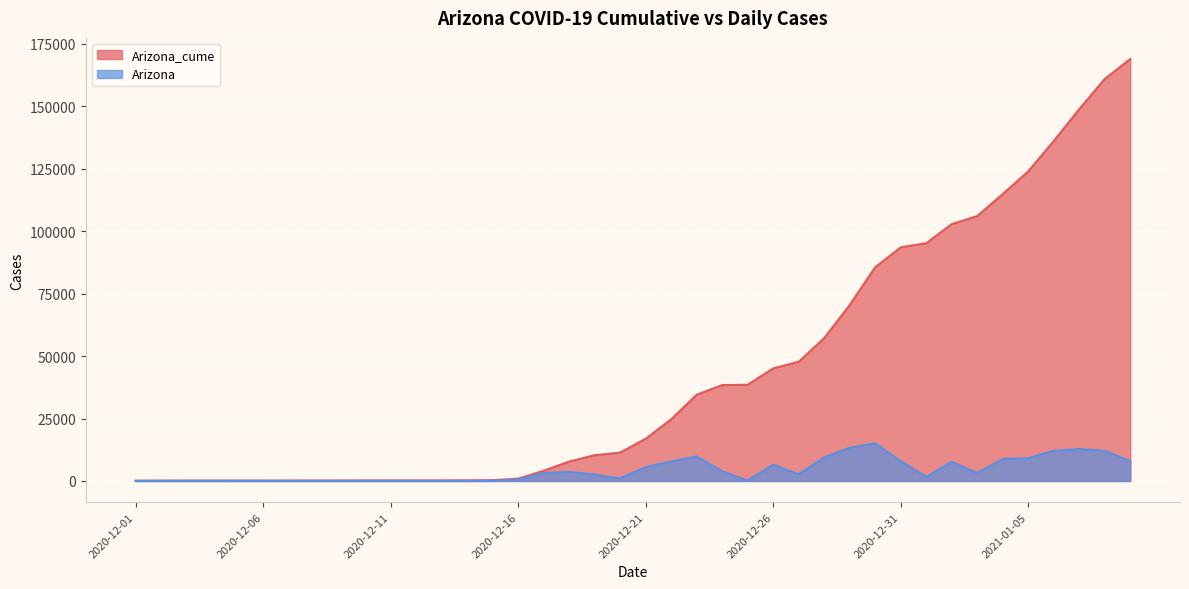

Reading left to right, extract all data points from this chart.

Arizona_cume: 2020-12-01=141	2020-12-02=157	2020-12-03=169	2020-12-04=176	2020-12-05=178	2020-12-06=180	2020-12-07=189	2020-12-08=196	2020-12-09=205	2020-12-10=220	2020-12-11=233	2020-12-12=241	2020-12-13=249	2020-12-14=266	2020-12-15=327	2020-12-16=924	2020-12-17=4099	2020-12-18=7762	2020-12-19=10328	2020-12-20=11369	2020-12-21=16905	2020-12-22=24716	2020-12-23=34539	2020-12-24=38400	2020-12-25=38541	2020-12-26=45080	2020-12-27=47744	2020-12-28=57200	2020-12-29=70488	2020-12-30=85578	2020-12-31=93558	2021-01-01=95208	2021-01-02=102856	2021-01-03=106082	2021-01-04=114872	2021-01-05=124003	2021-01-06=136107	2021-01-07=148887	2021-01-08=160987	2021-01-09=168958
Arizona: 2020-12-01=0	2020-12-02=16	2020-12-03=12	2020-12-04=7	2020-12-05=2	2020-12-06=2	2020-12-07=9	2020-12-08=7	2020-12-09=9	2020-12-10=15	2020-12-11=13	2020-12-12=8	2020-12-13=8	2020-12-14=17	2020-12-15=61	2020-12-16=597	2020-12-17=3175	2020-12-18=3663	2020-12-19=2566	2020-12-20=1041	2020-12-21=5536	2020-12-22=7811	2020-12-23=9823	2020-12-24=3861	2020-12-25=141	2020-12-26=6539	2020-12-27=2664	2020-12-28=9456	2020-12-29=13288	2020-12-30=15090	2020-12-31=7980	2021-01-01=1650	2021-01-02=7648	2021-01-03=3226	2021-01-04=8790	2021-01-05=9131	2021-01-06=12104	2021-01-07=12780	2021-01-08=12100	2021-01-09=7971